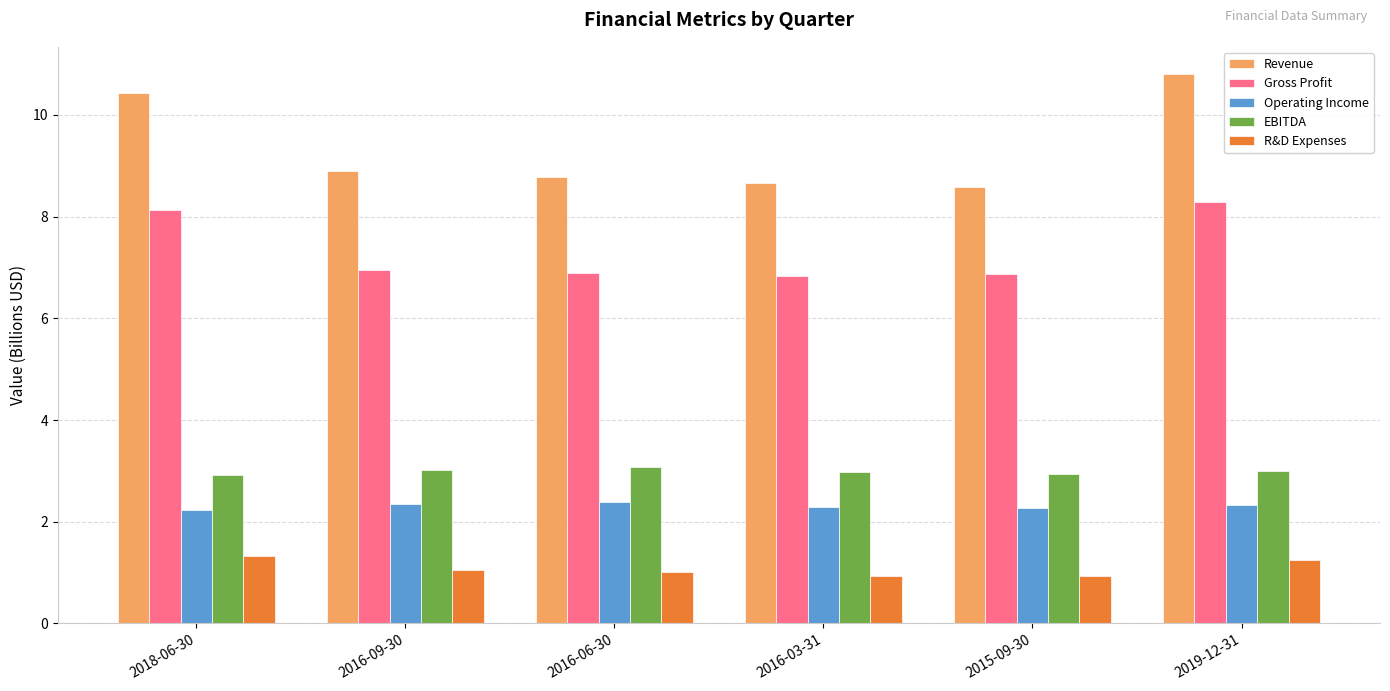

At how many categories does at least one series exceed 7?

6